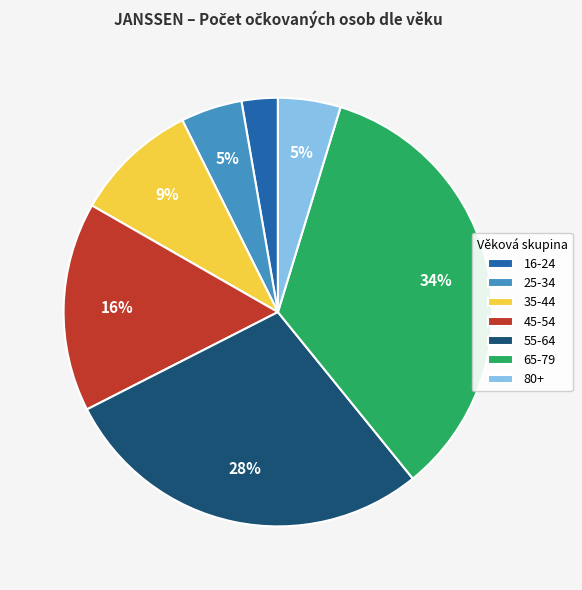

Is 45-54 the majority of the pie?

No